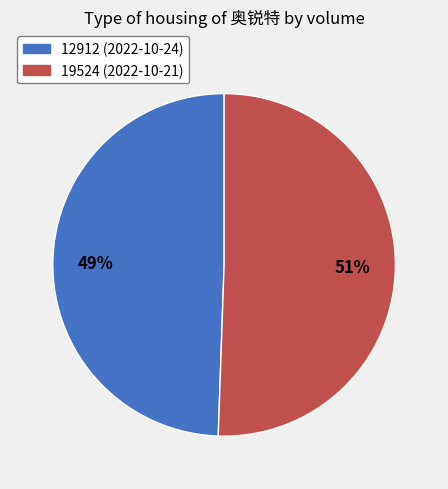

Approximately how many times larger is the value at 19524 compared to 12912?

1.0